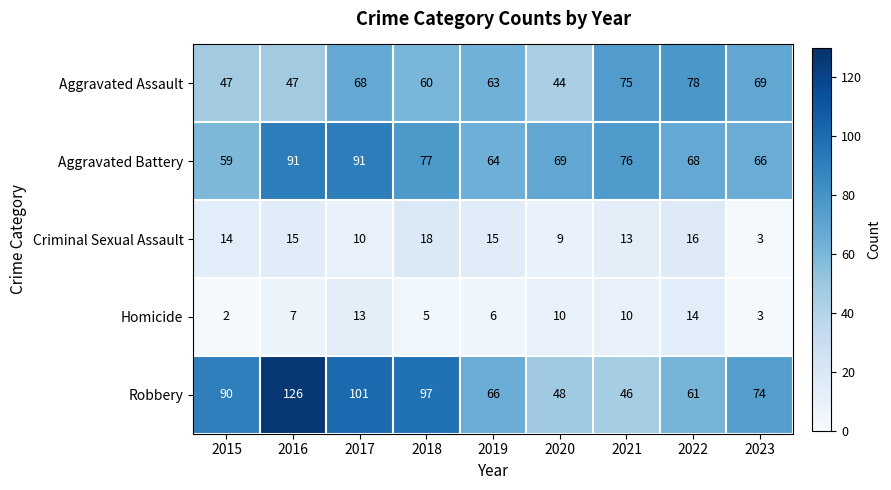

Which category has the lowest value in the Criminal Sexual Assault series?

2023